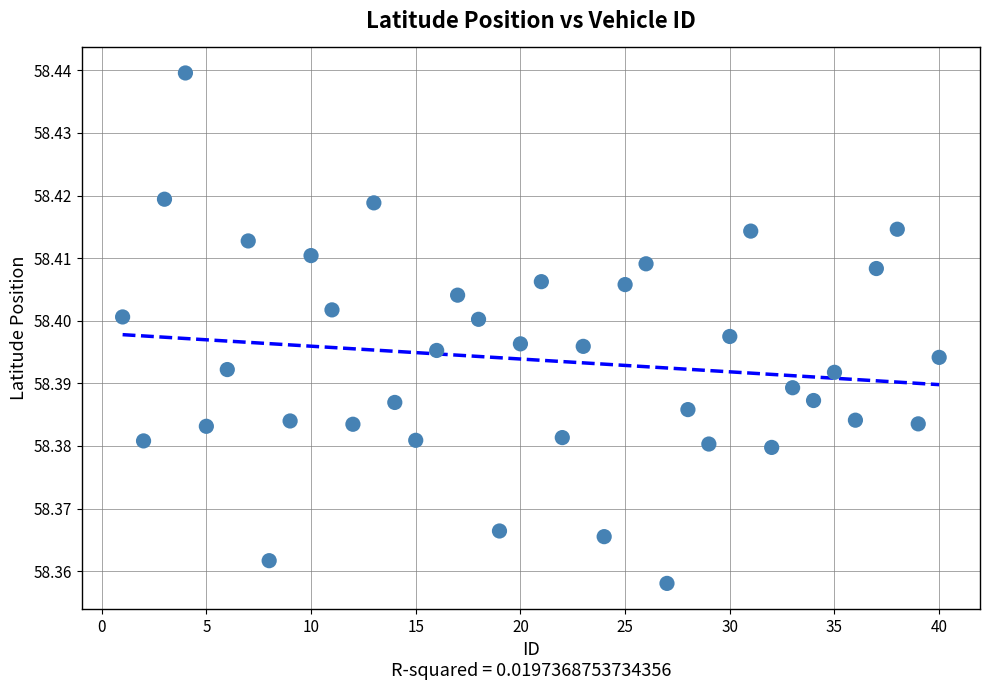

What is the range of X values (max minus min)?

39.0